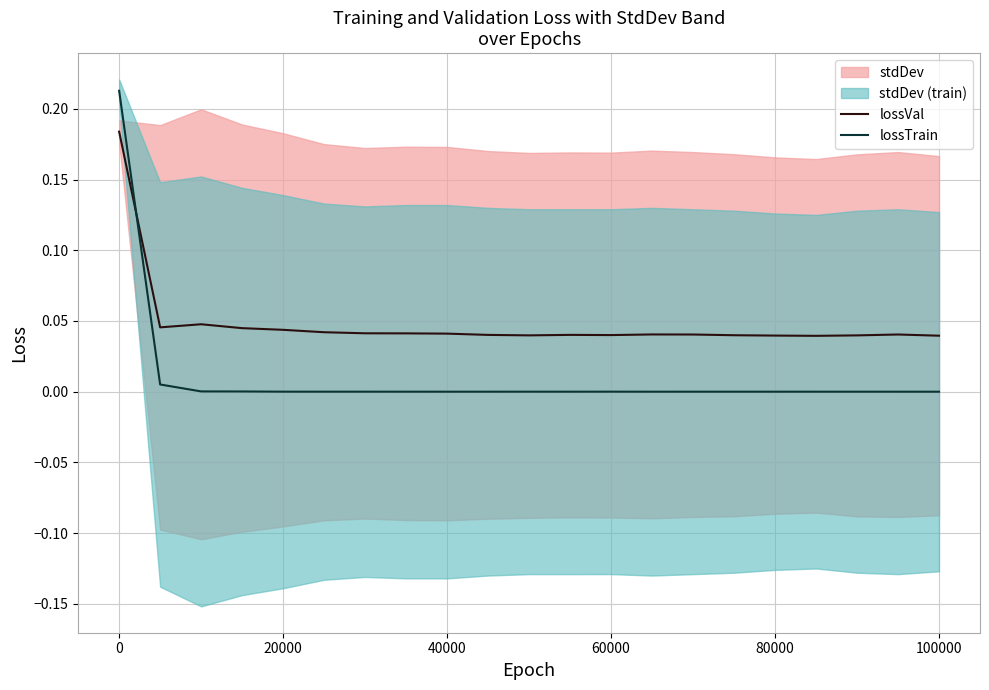

Which series ends up on top after the final intersection of lossTrain and lossVal?

lossVal